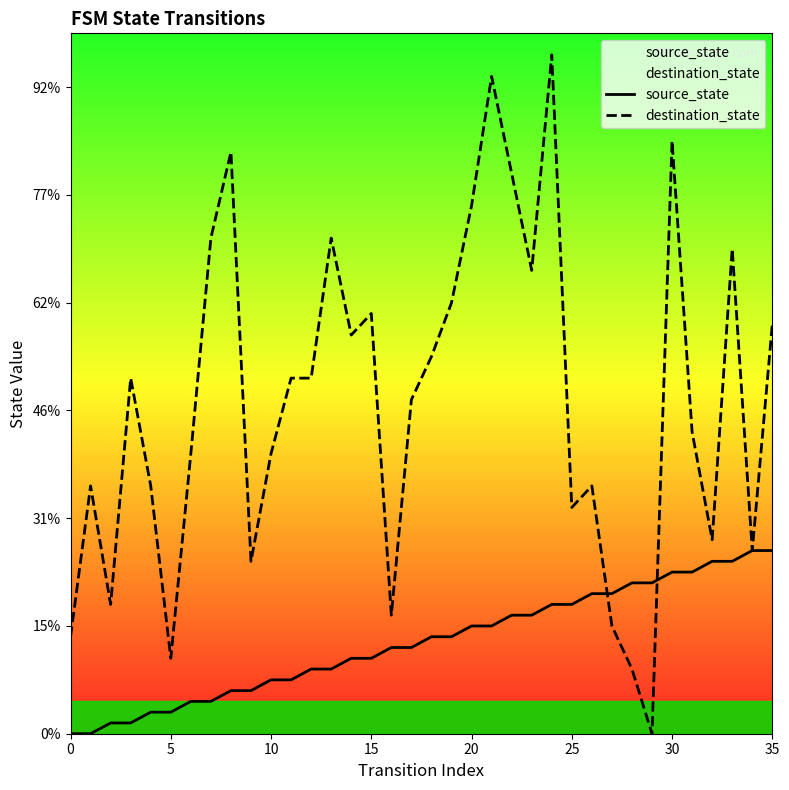

Does the chart display data point markers on the line(s)?

No